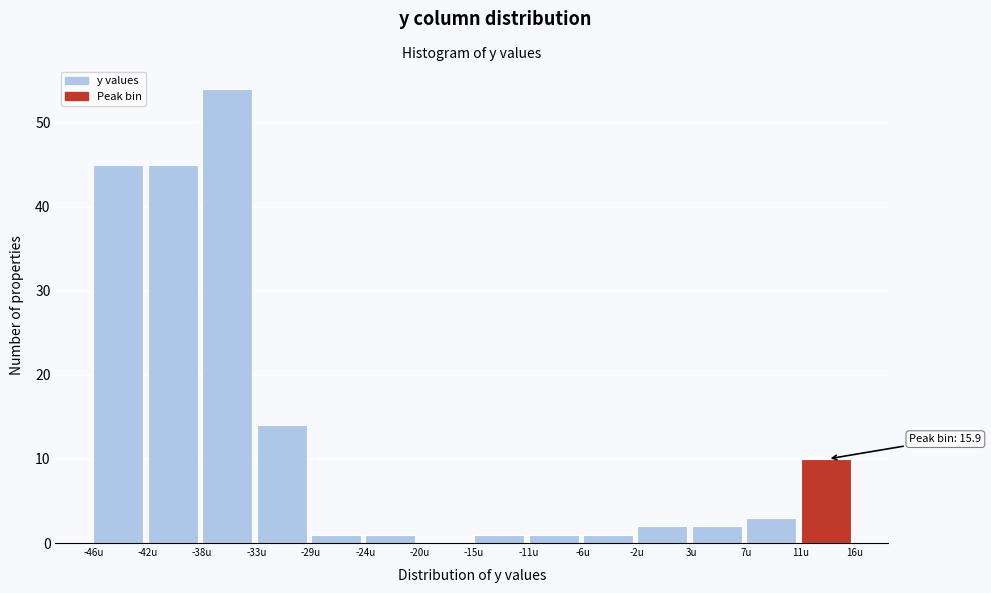

Which range on the x-axis has the tallest bar?

-37.5 to -33.0